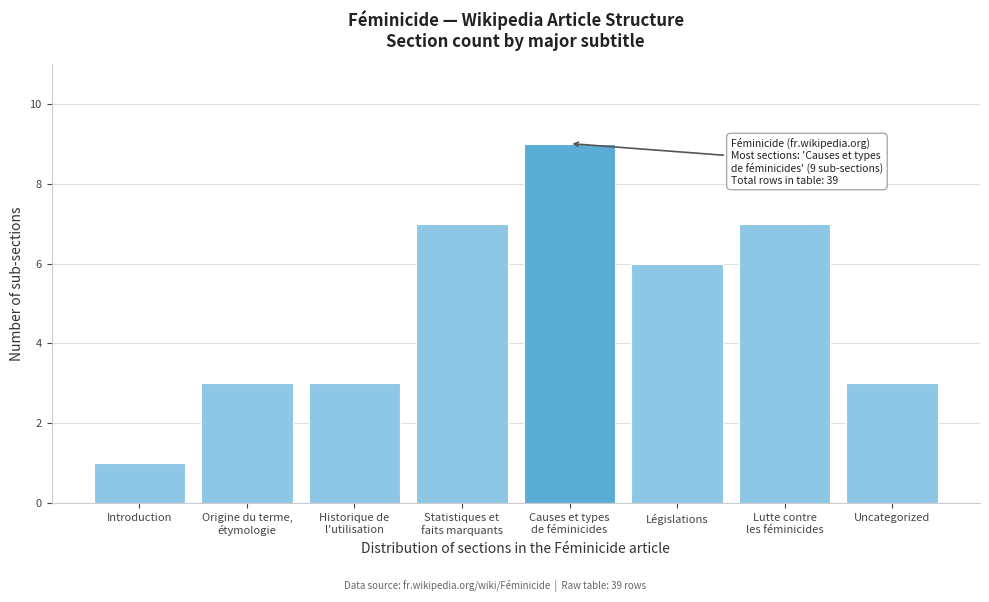

Reading left to right, what are all the values shown in this chart?

1	3	3	7	9	6	7	3